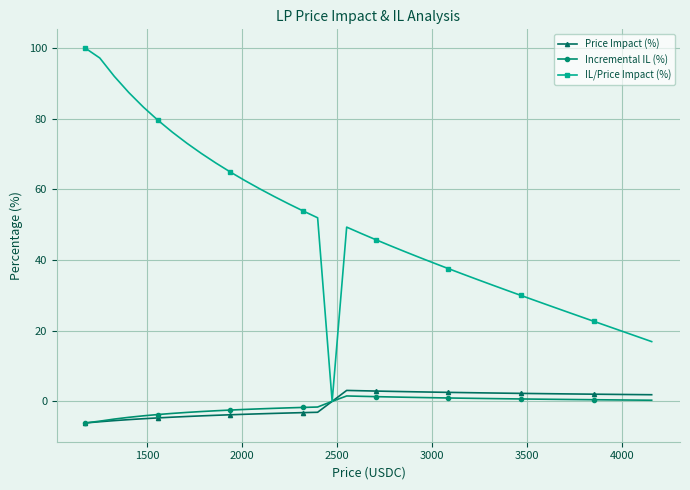

What is the value of the Price Impact (%) point at the 16th from the left?

-3.2